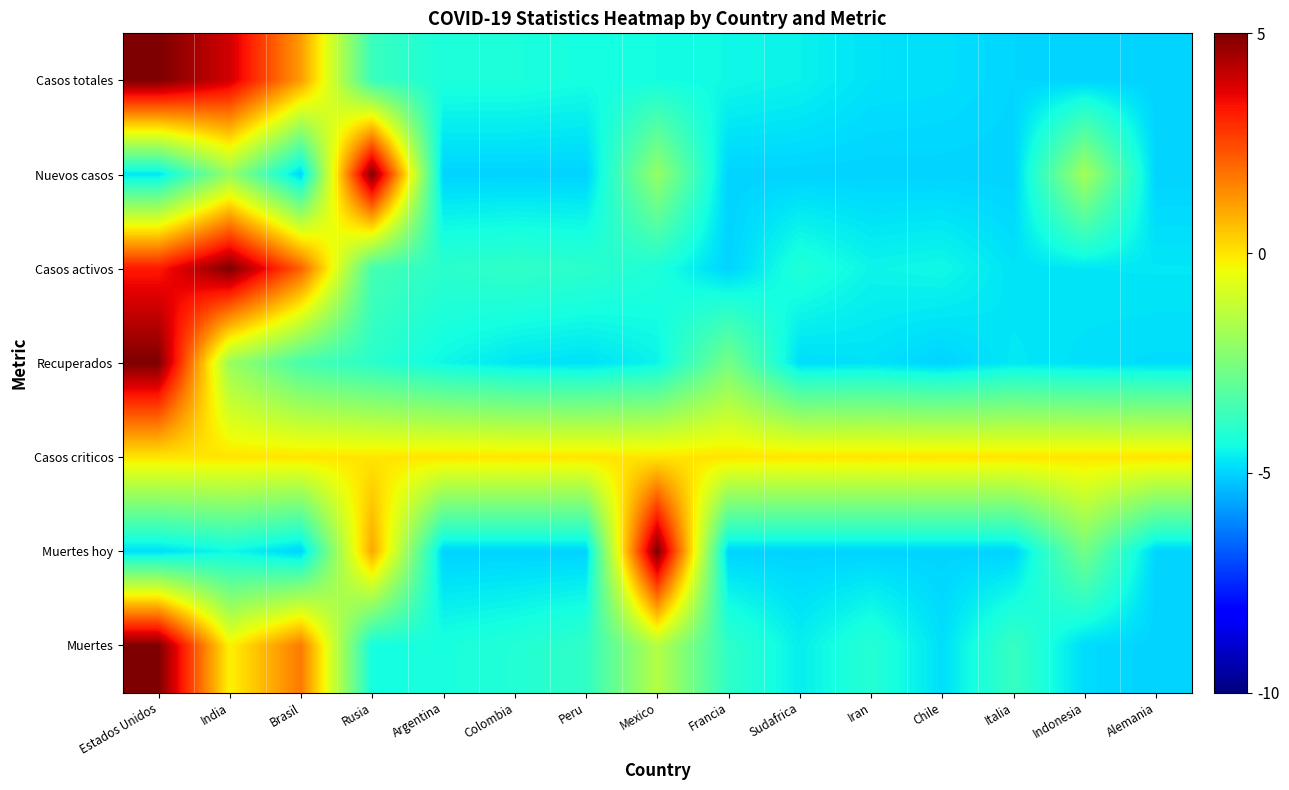

Rank the series by their maximum value, from lowest to highest.

Casos criticos, Casos totales, Nuevos casos, Casos activos, Recuperados, Muertes hoy, Muertes